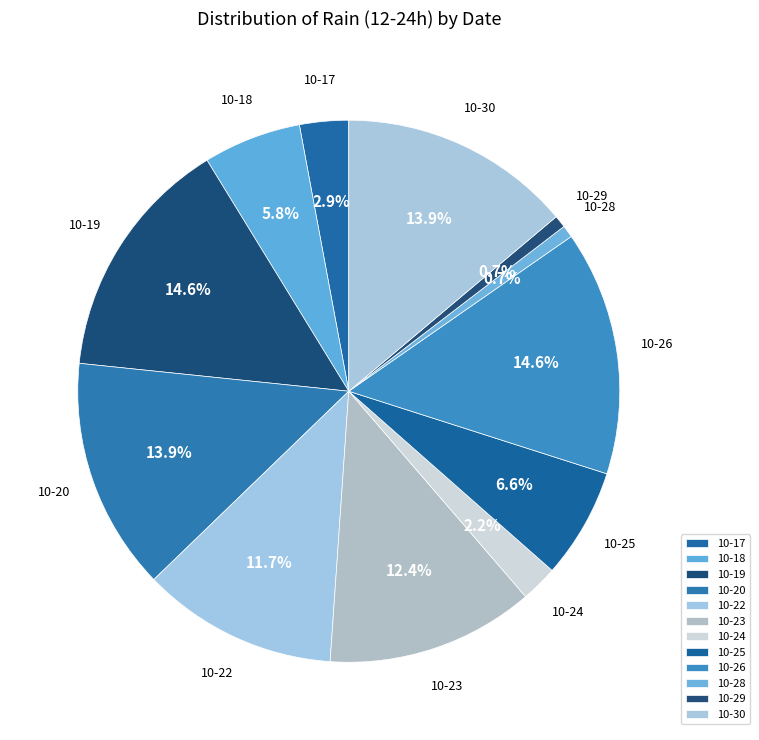

Is there any slice that represents more than half of the pie?

No